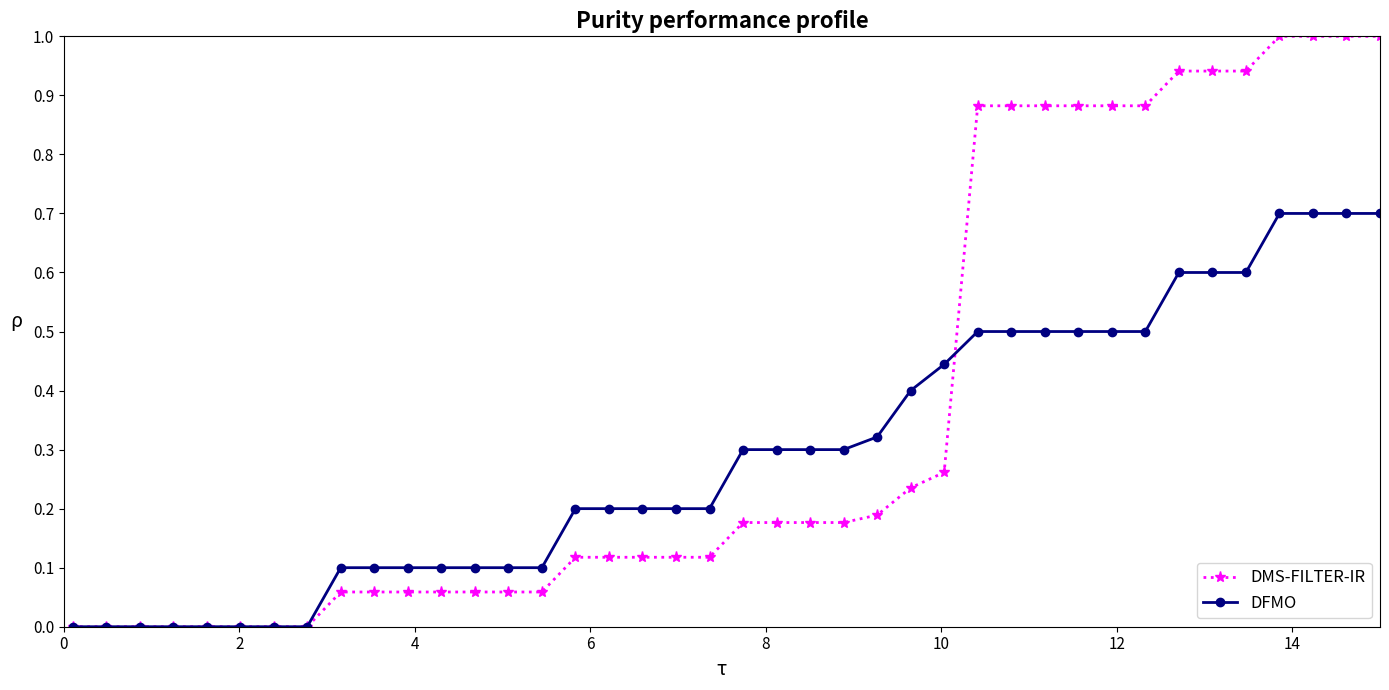

What is the maximum value shown in the chart?

1.0